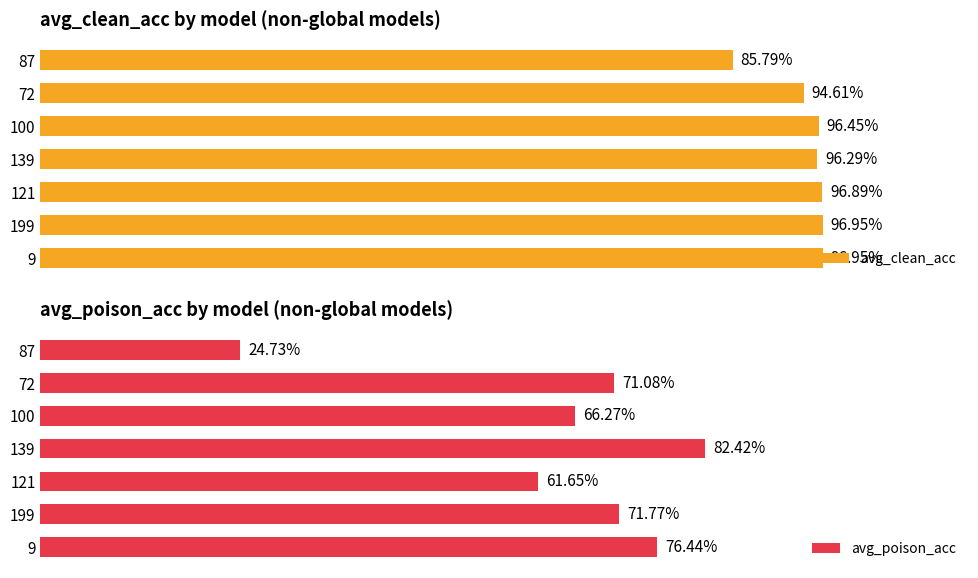

Rank the categories by avg_poison_acc value from highest to lowest.

3, 6, 5, 1, 2, 4, 0